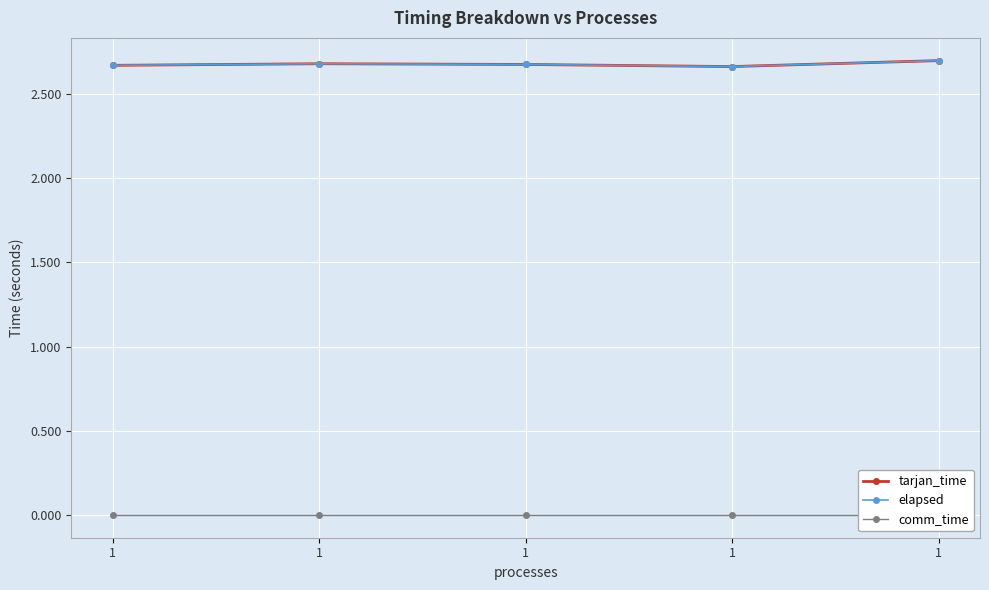

Between 1 and 1, which is larger?

1